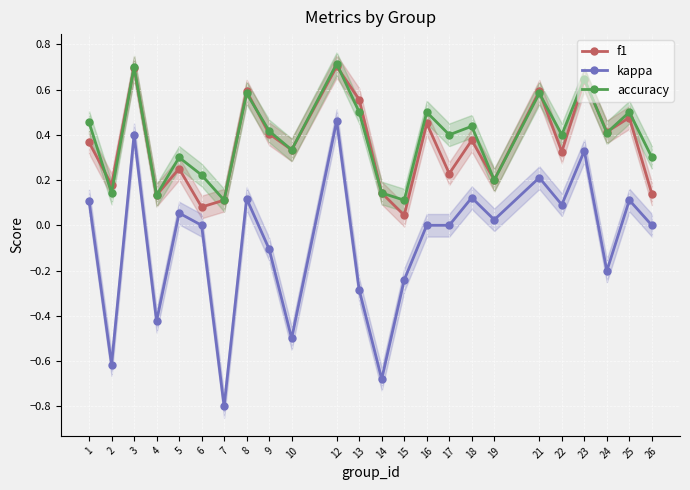

What is the highest value of the accuracy series?

0.7